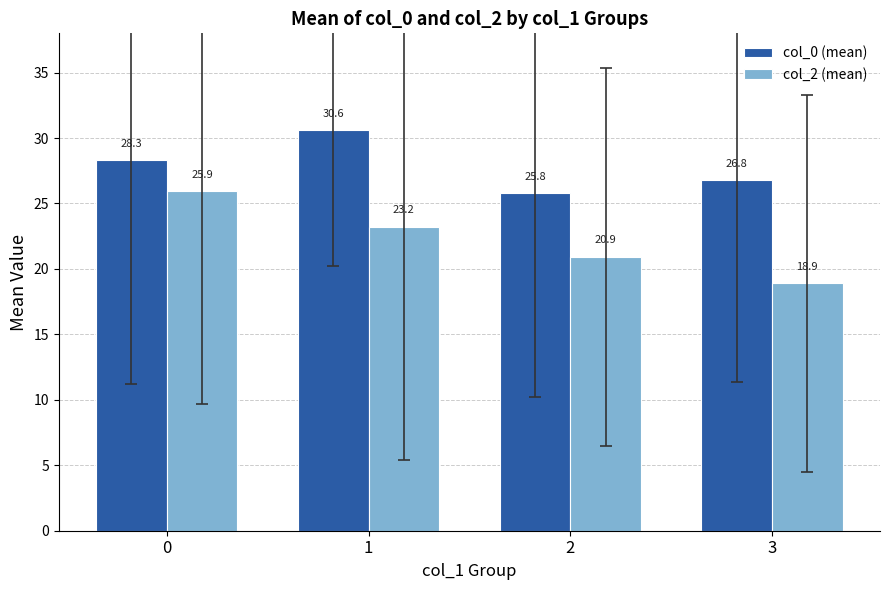

What is the difference between the maximum and minimum values in the col_2 (mean) series?

7.0